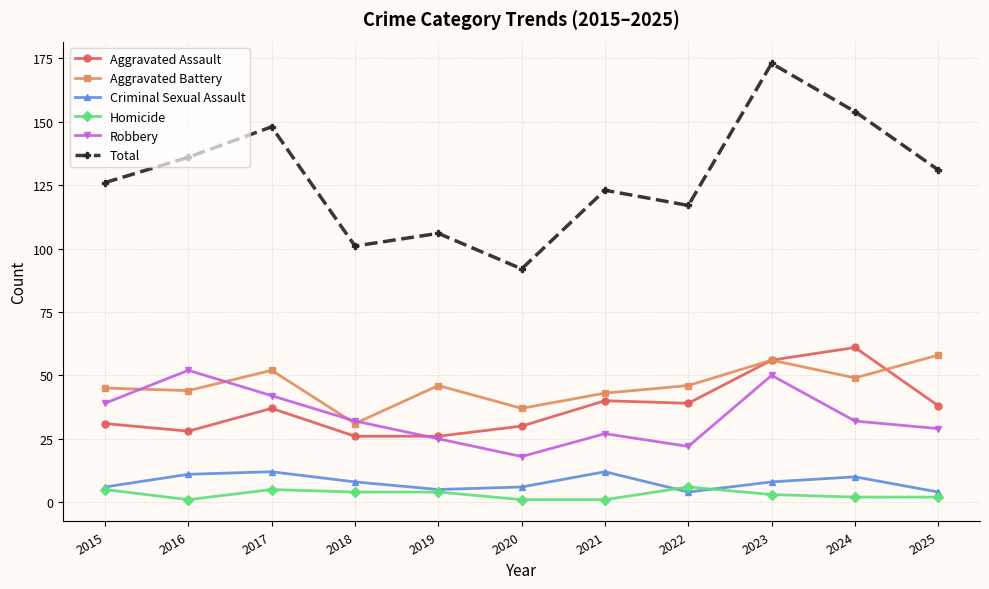

What is the sum of the Aggravated Battery values at 2016 and 2021?

87